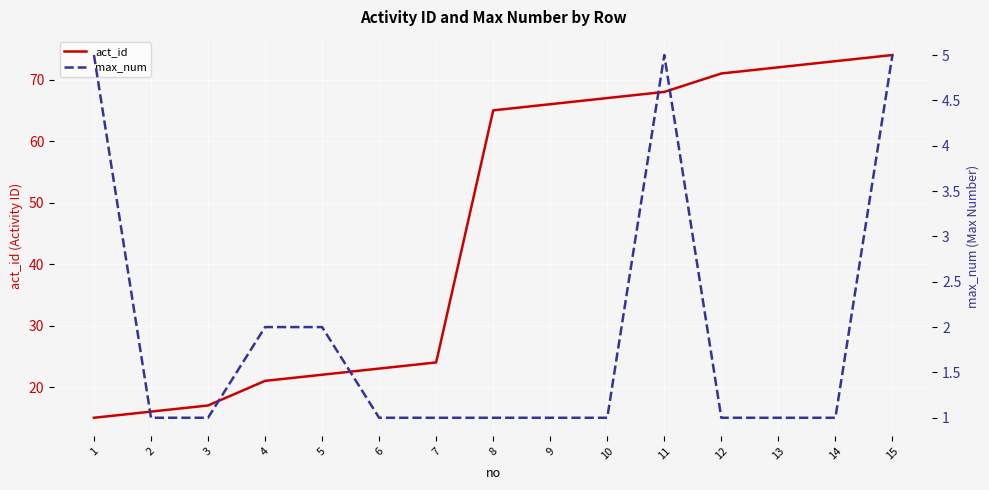

True or false: act_id and max_num cross at least once.

False